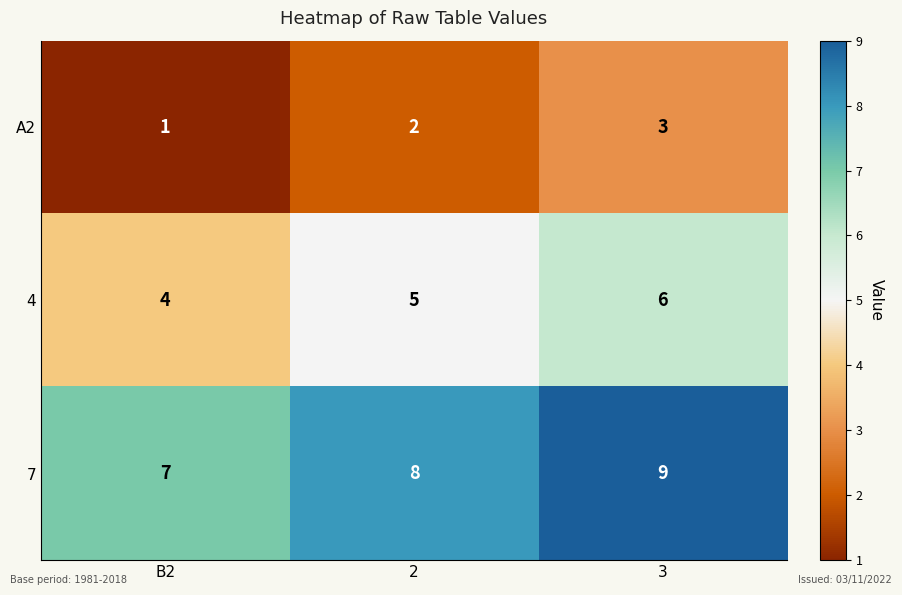

What is the smallest value displayed?

1